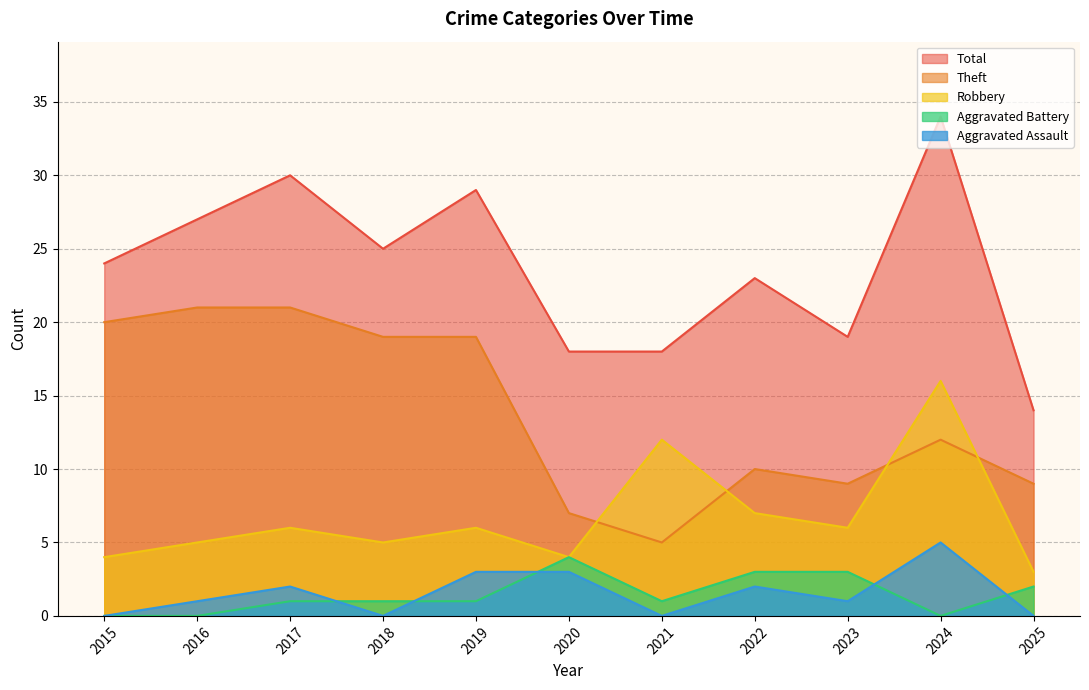

What is the value of the Theft point at the 11th from the left?

9